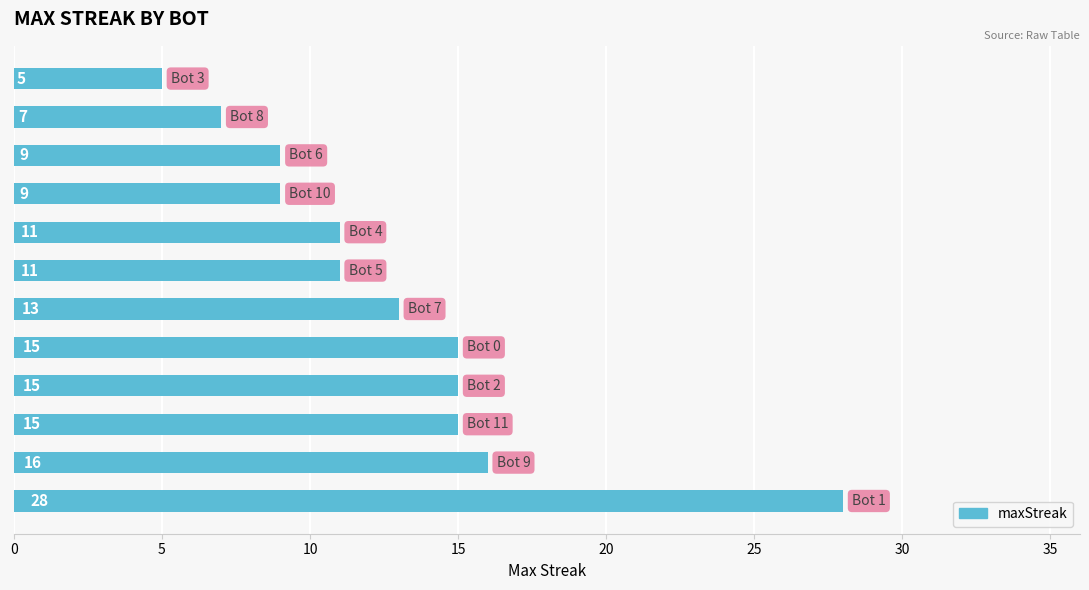

How many bars are there in total?

12